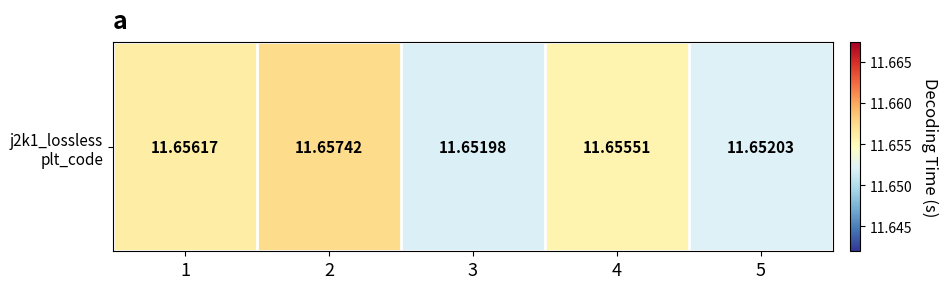

True or false: the data shows 2.9 at 3.

False